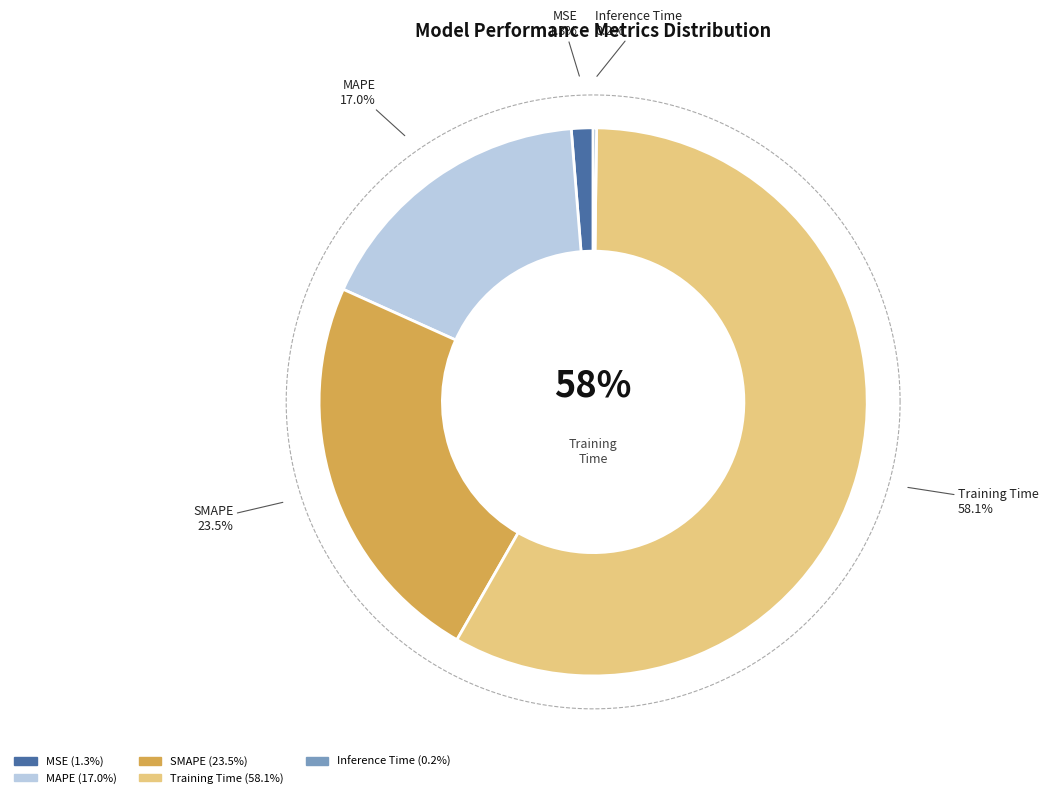

To the nearest percent, what is the combined percentage of SMAPE and MAPE?

40%